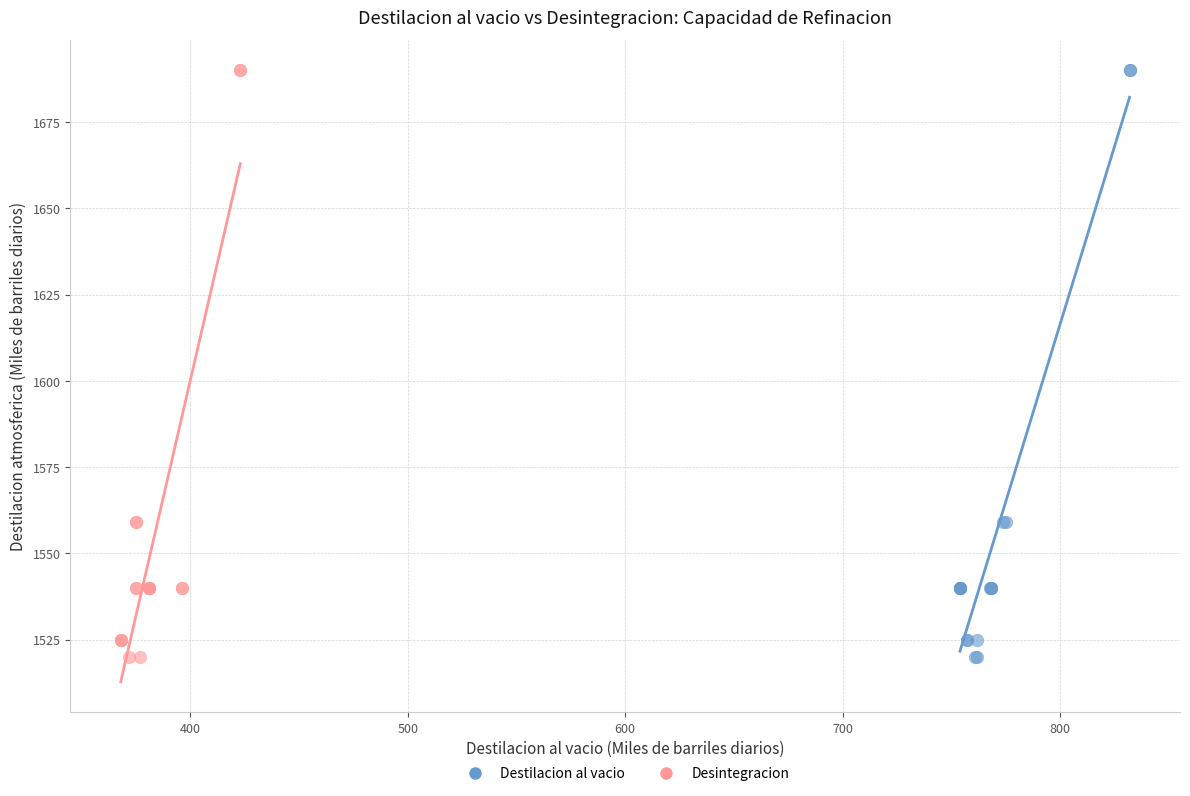

What are all the series names shown in the legend?

Destilacion al vacio, Desintegracion